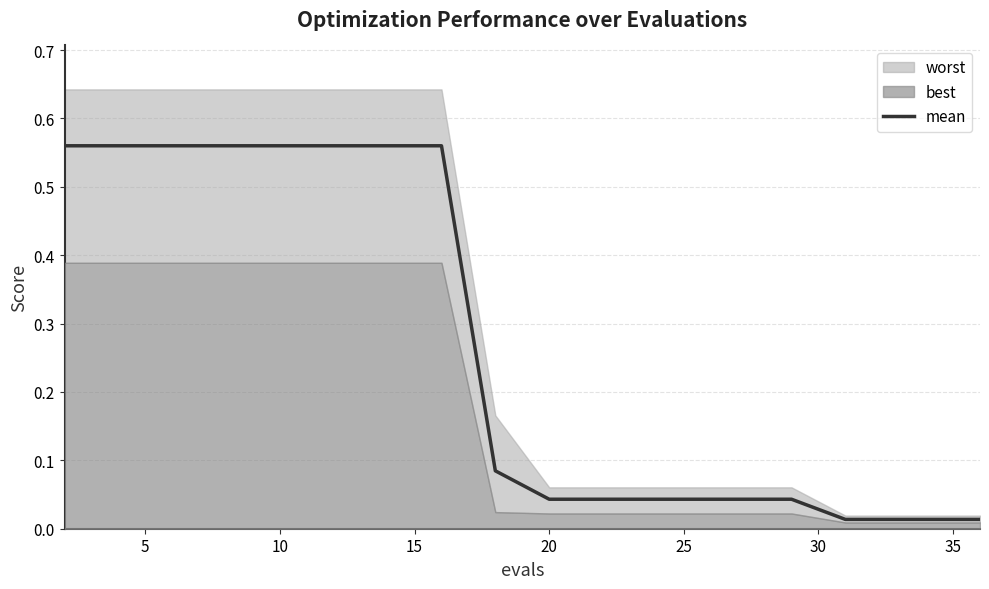

True or false: there are more than 0 points higher than both neighbors.

False